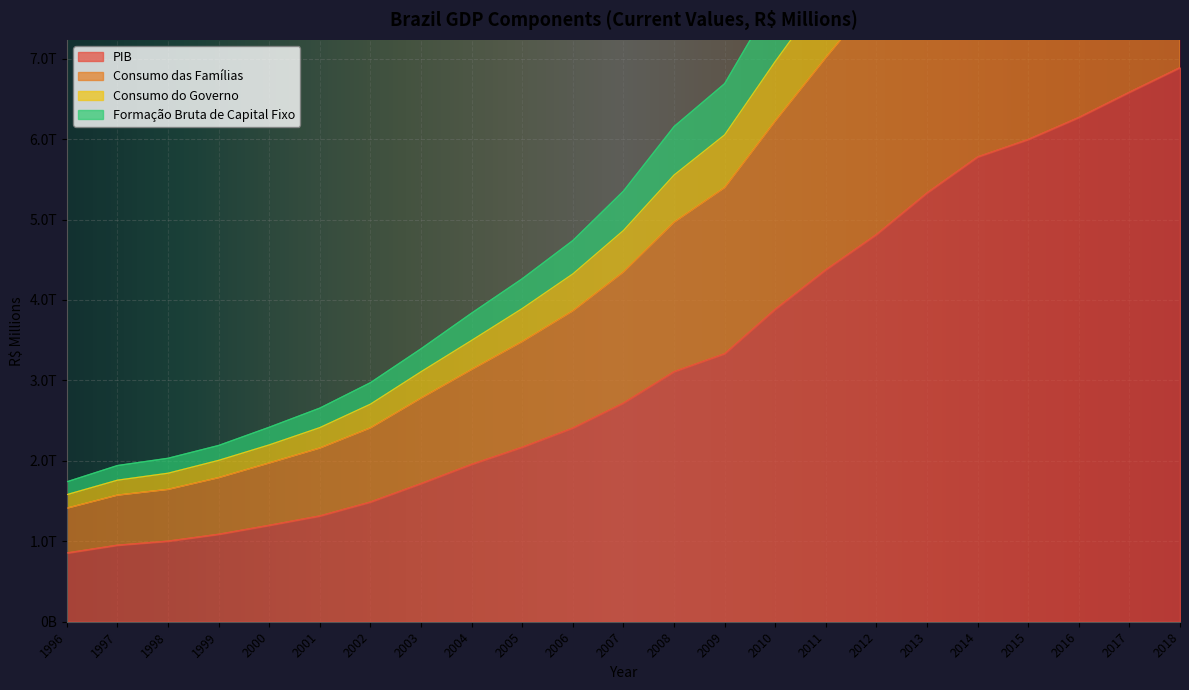

True or false: Consumo das Famílias and PIB intersect in this chart.

False